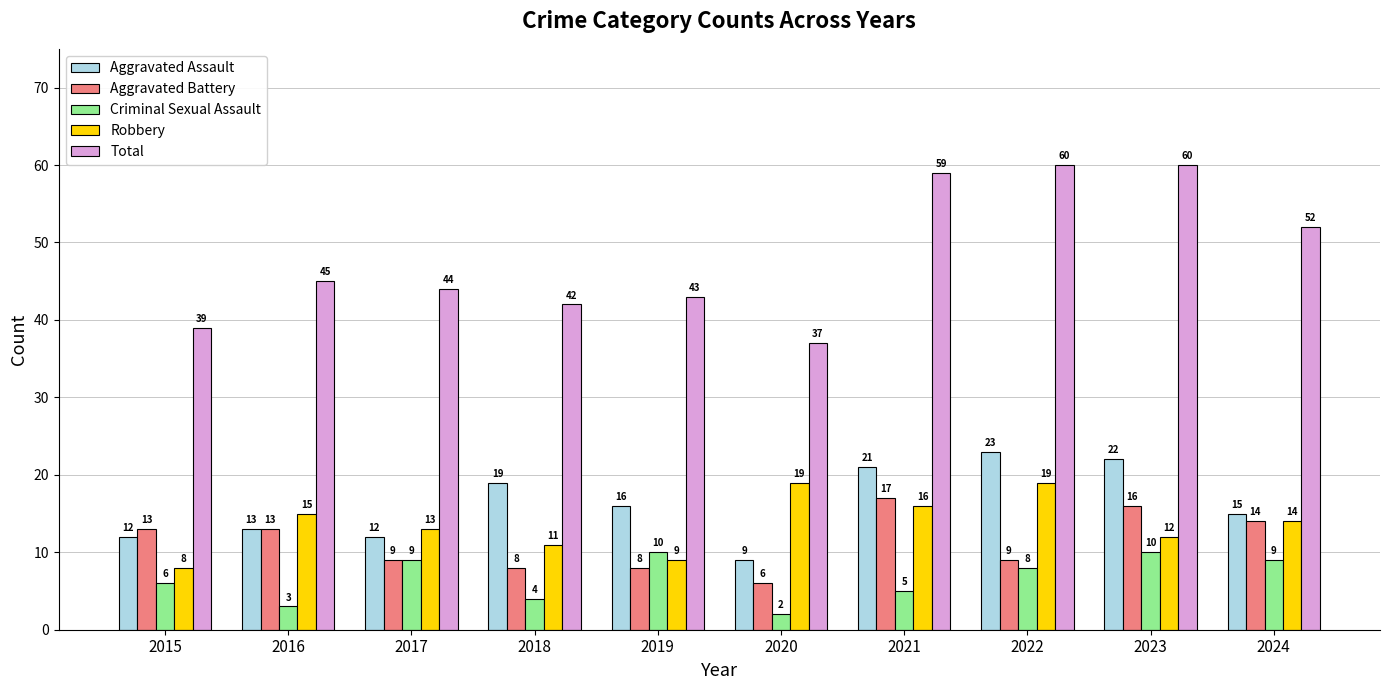

Are the bars horizontal?

No